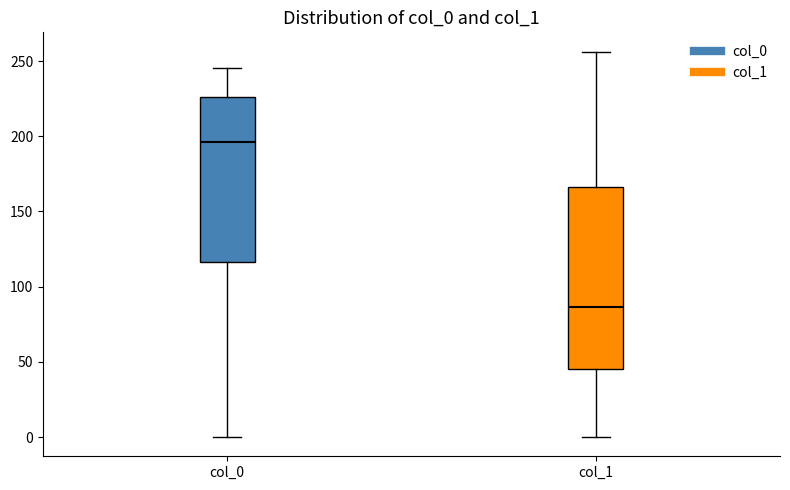

Where does the lower whisker of the box for col_0 end on the y-axis? The values are not printed on the chart, so give them approximately, as read against the axis.

0